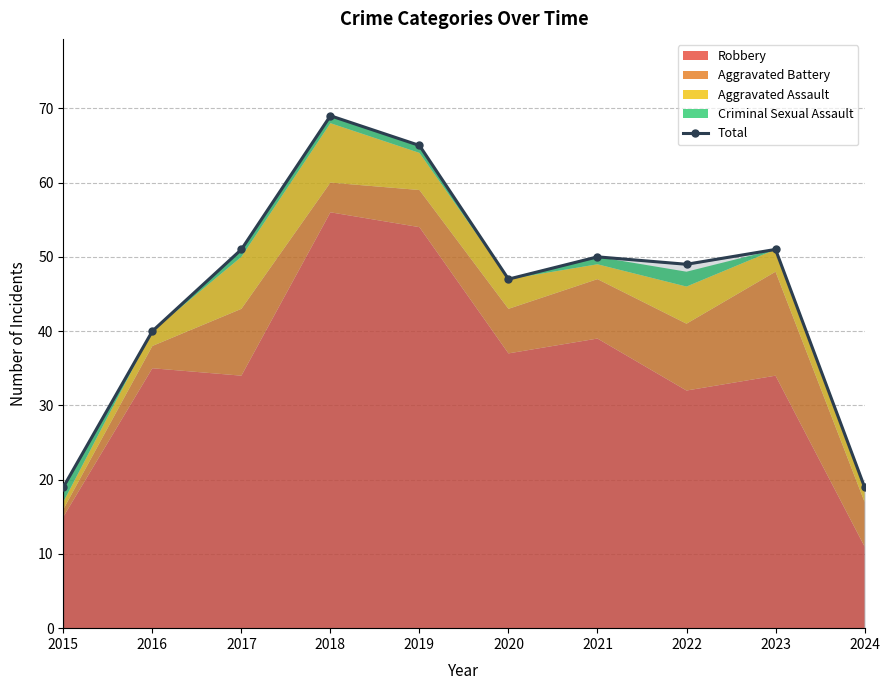

Rank the categories by value from highest to lowest.

2018, 2019, 2017, 2023, 2021, 2022, 2020, 2016, 2015, 2024